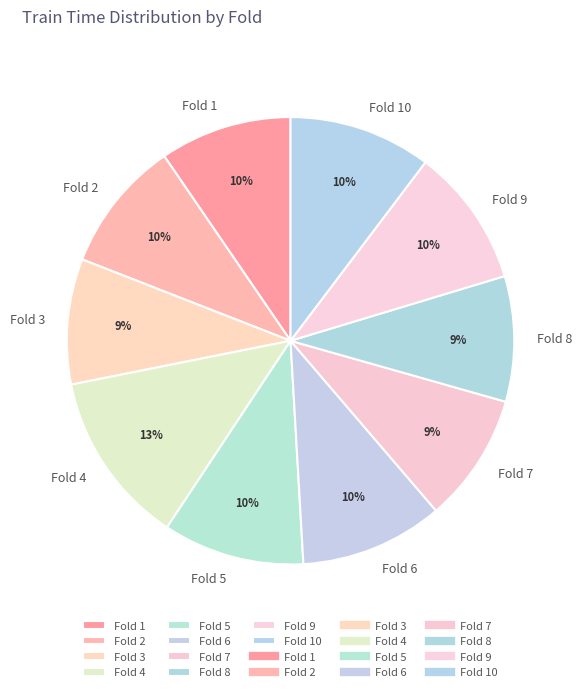

Which slice is the largest?

Fold 4